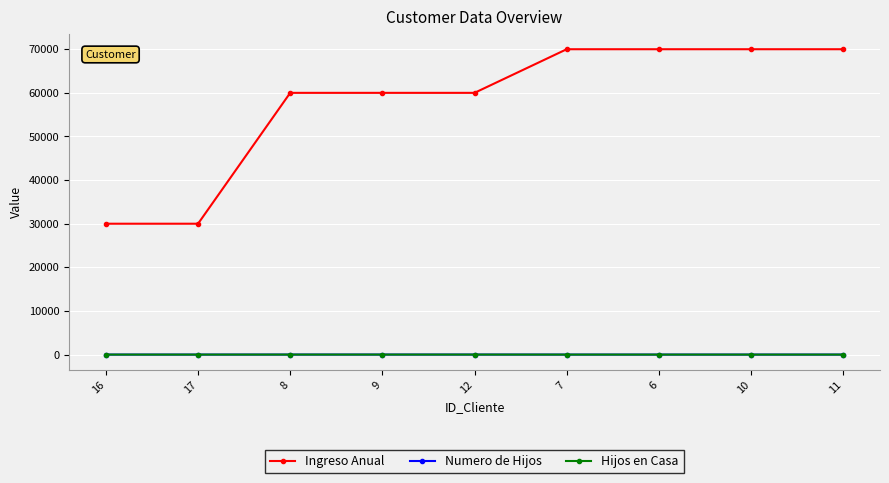

What is the label of the 8th point from the right?

17